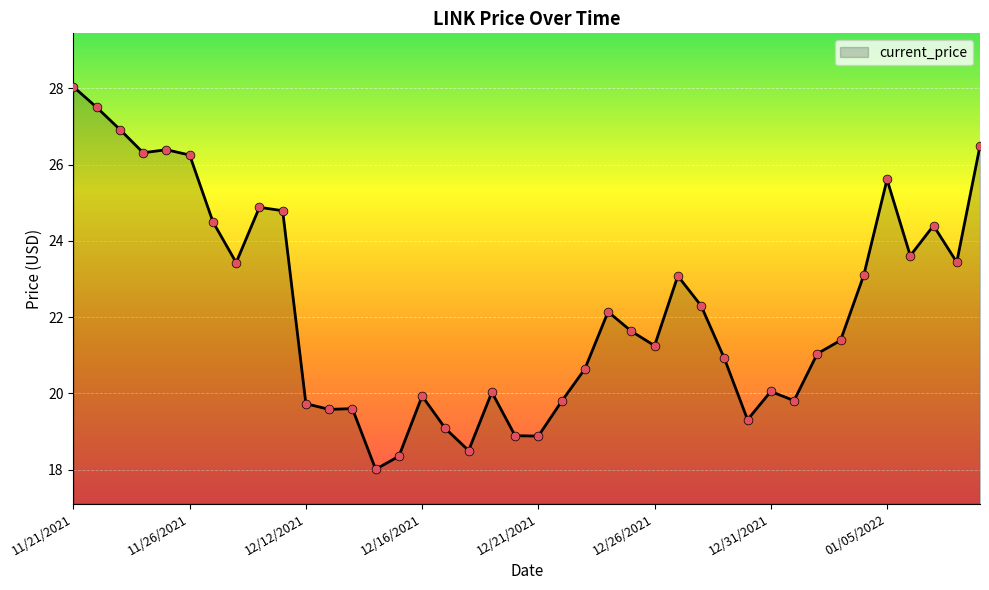

What is the greatest value displayed?

28.0